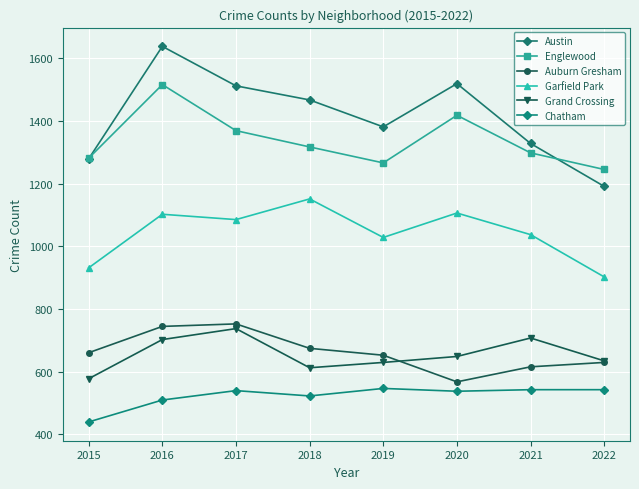

True or false: Grand Crossing has a value of 184 at 2017.

False